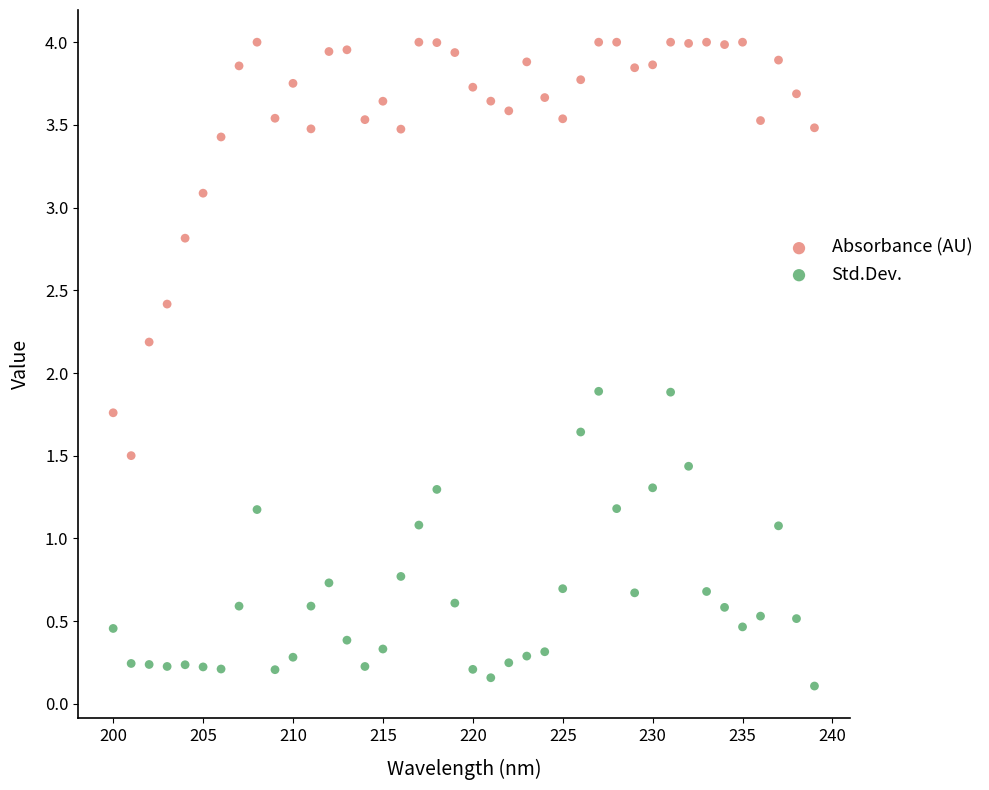

Which series reaches the minimum Y coordinate?

Std.Dev.